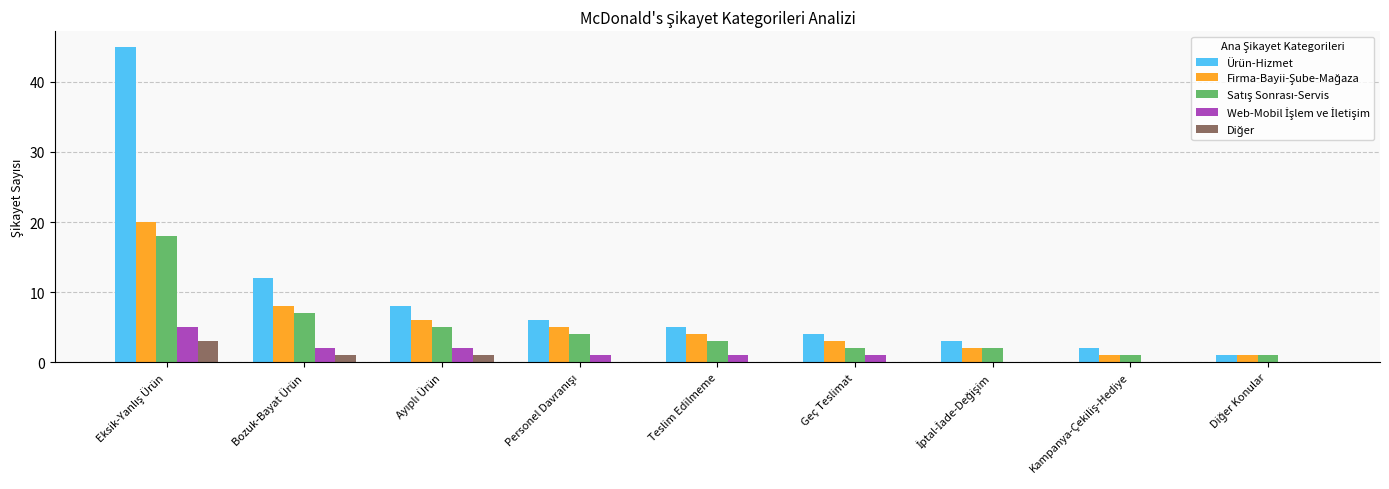

Which series has the largest total across all categories?

Ürün-Hizmet